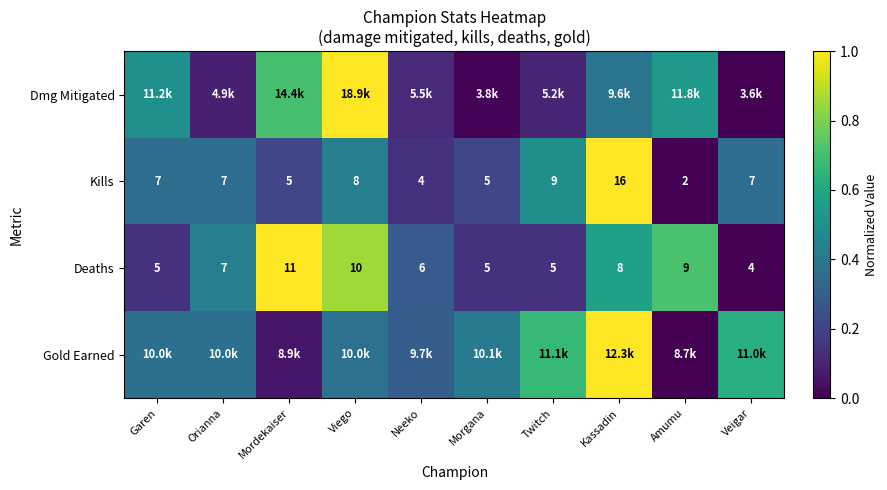

Is the value of Kills at Kassadin greater than the value of Deaths at Twitch?

Yes